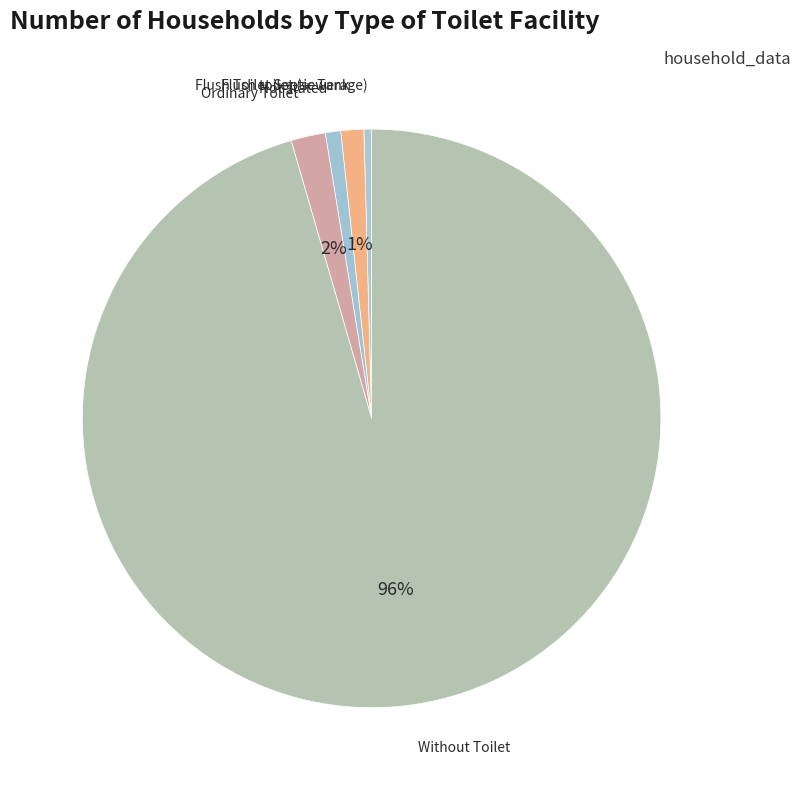

Count the number of slices in the pie.

5